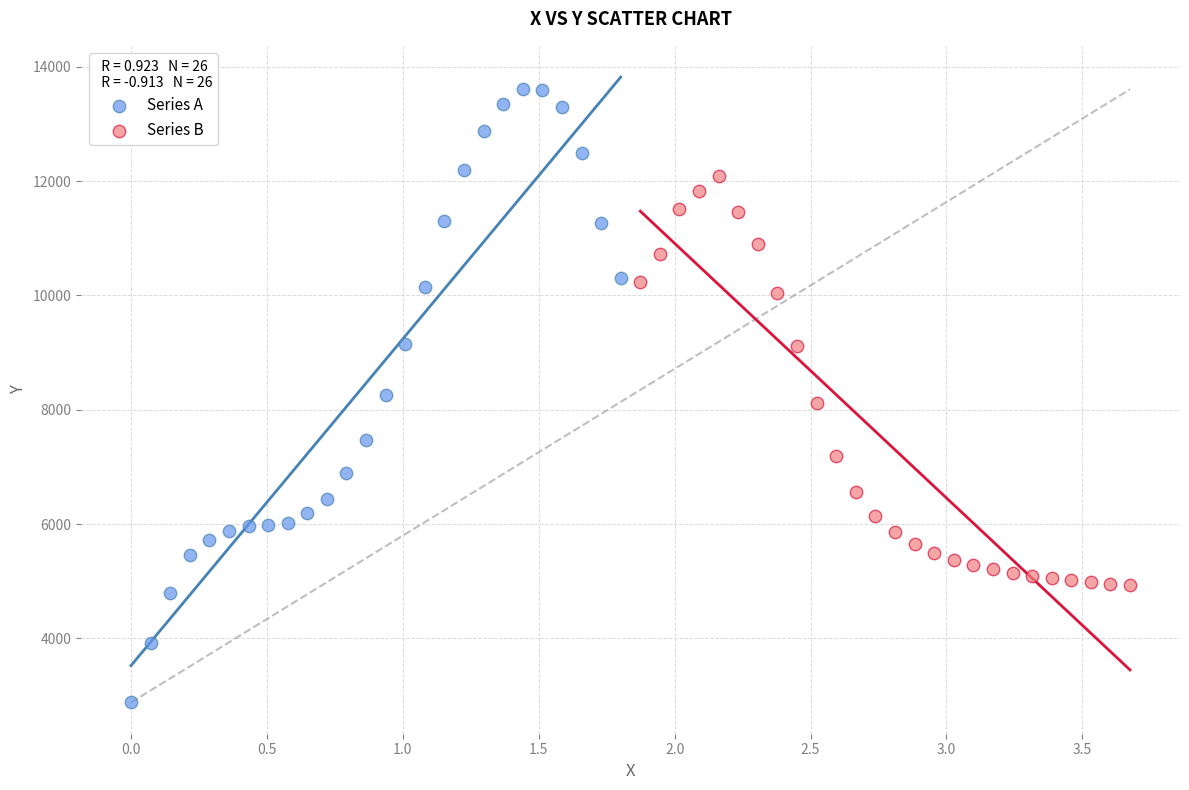

Which series contains the lowest Y value?

Series A